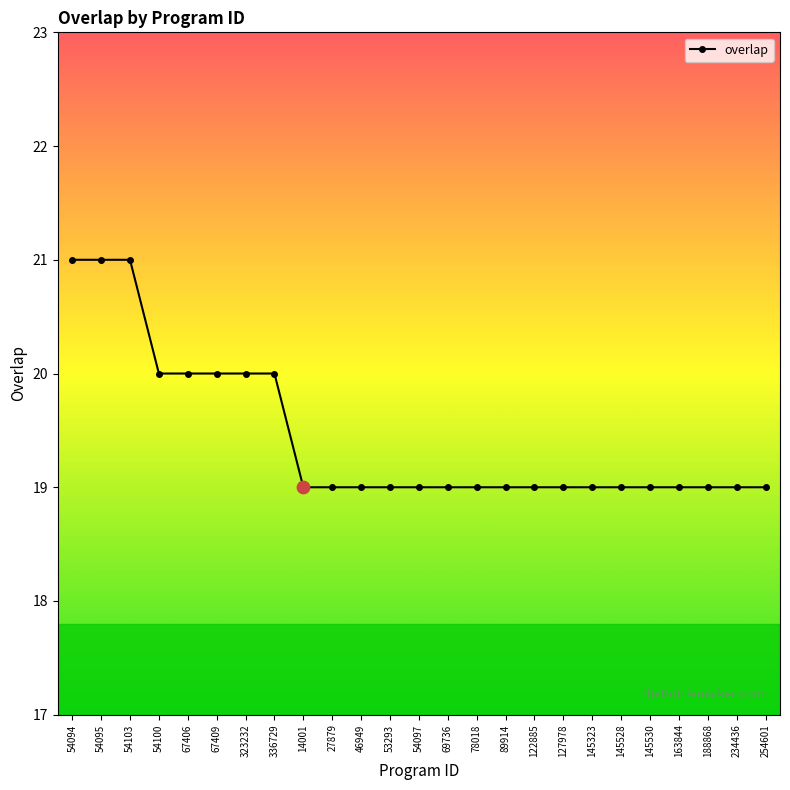

What is the change in value from 336729 to 188868?

-1